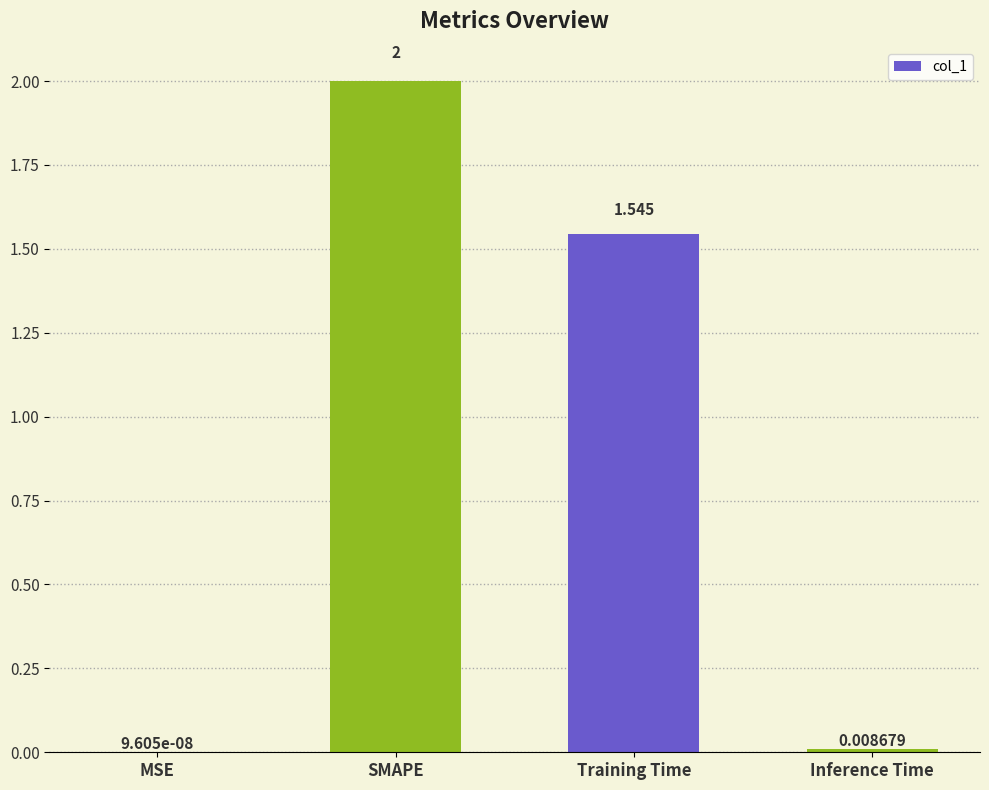

Which has a higher value, Training Time or SMAPE?

SMAPE